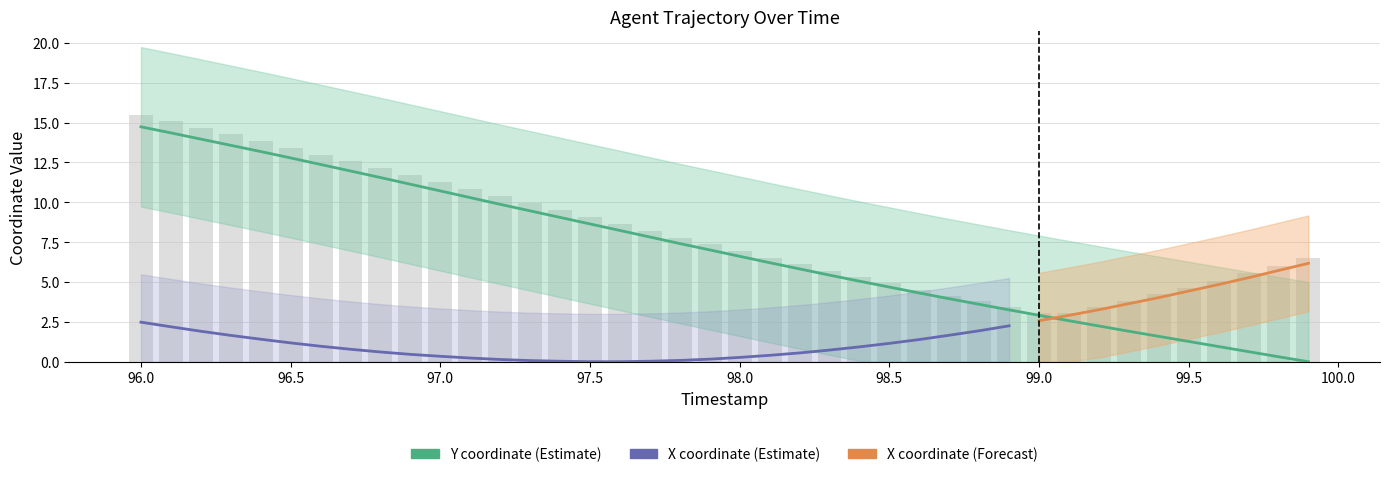

Which has a higher value, 99.2 or 96.1?

96.1